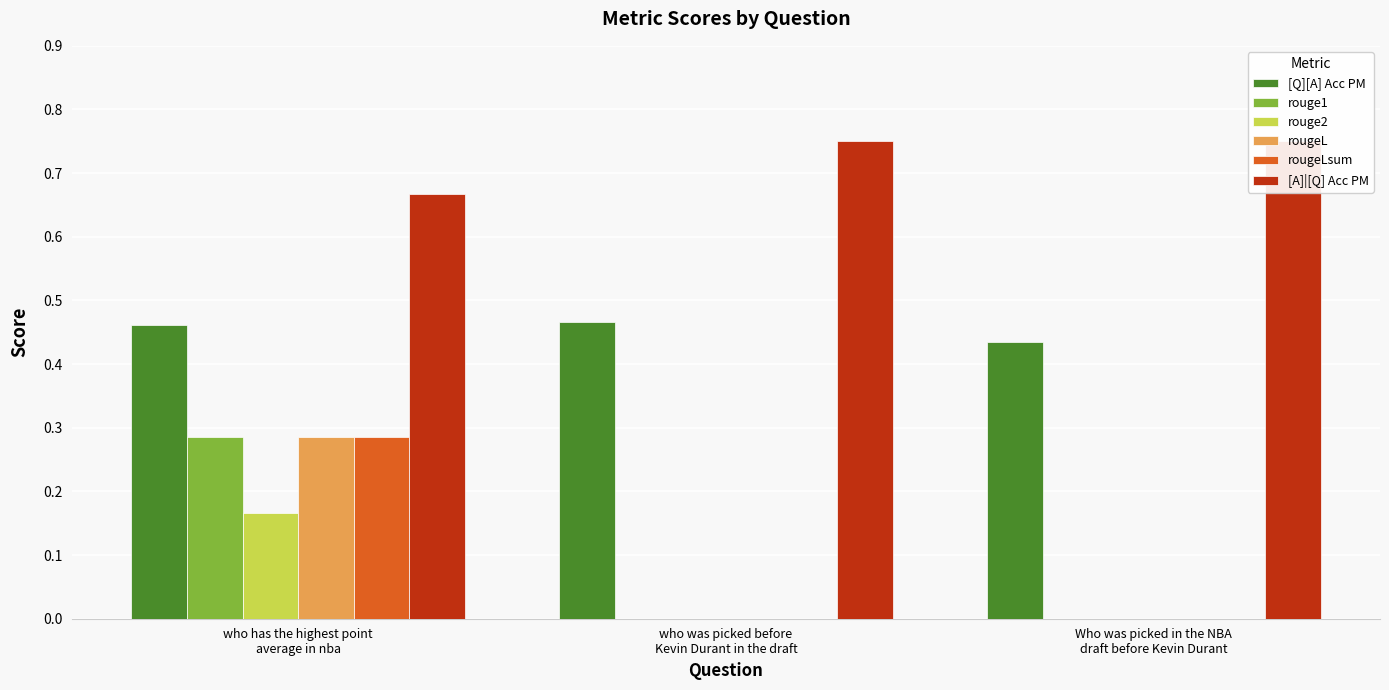

At which label does rouge1 reach its minimum?

who was picked before
Kevin Durant in the draft